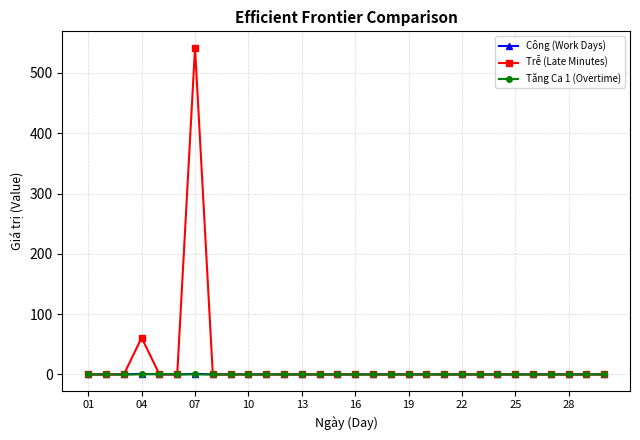

Which series has the largest range (max minus min)?

Trễ (Late Minutes)